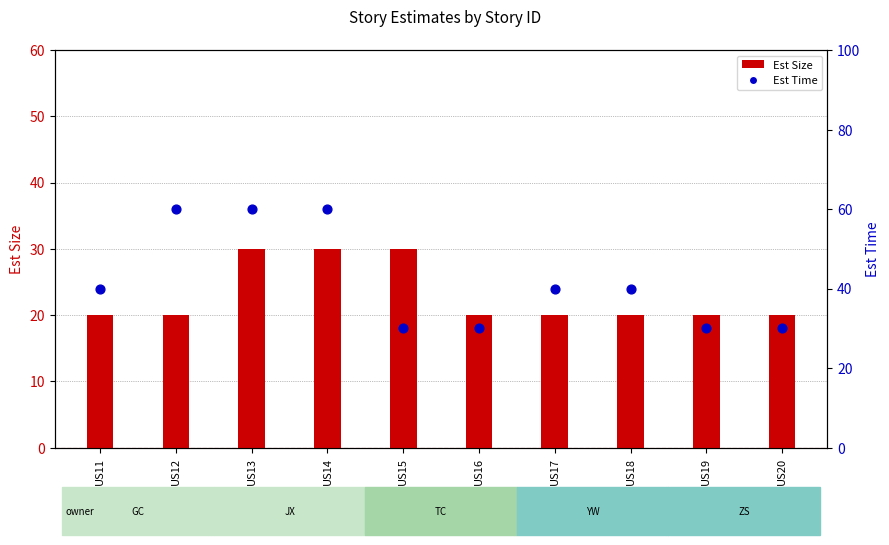

What are all the series names shown in the legend?

Est Size, Est Time